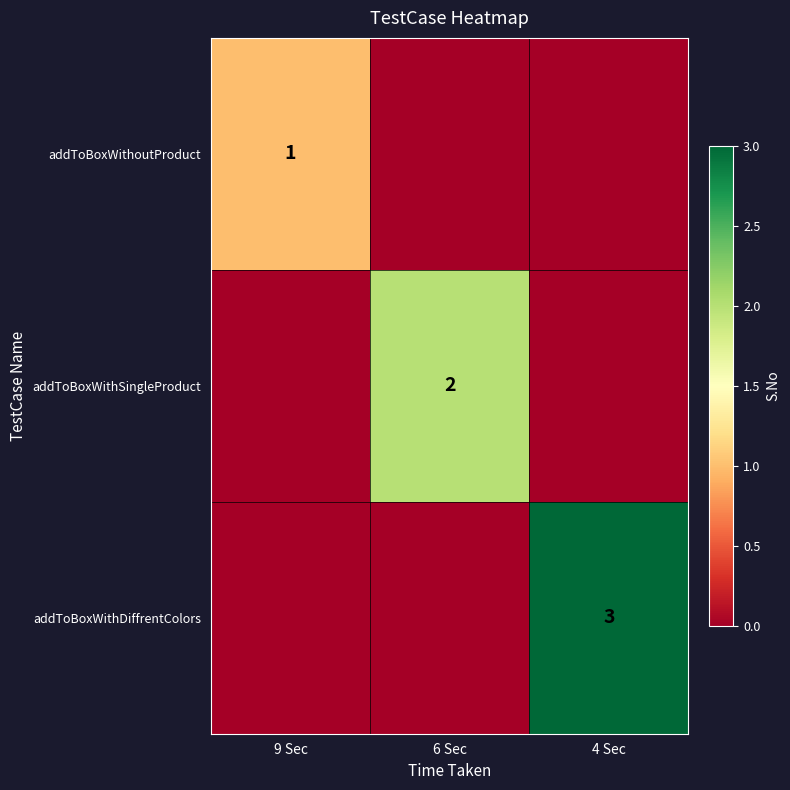

True or false: addToBoxWithDiffrentColors has a value of 1 at 4 Sec.

False